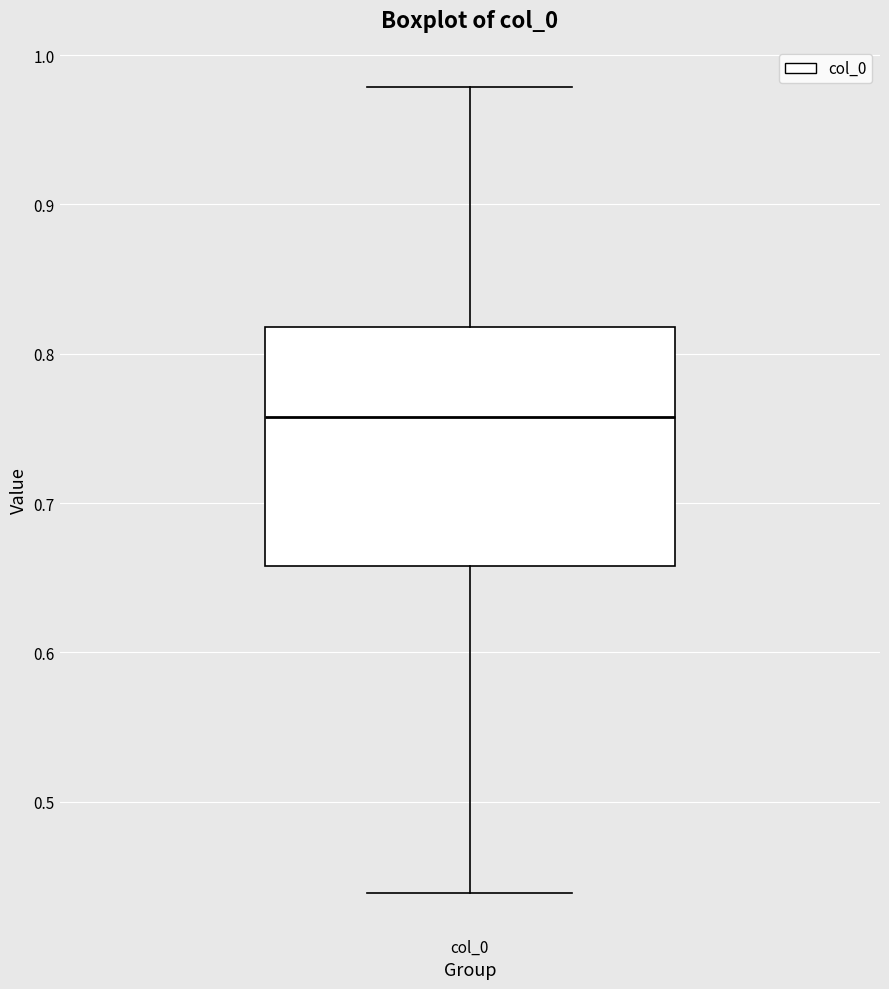

Transcribe this box plot: give where the median line is, the range the box spans, and where the two whiskers end, as read against the y-axis. The values are not printed on the chart, so give them approximately, as read against the axis.

median 0.76, box 0.66 to 0.82, whiskers 0.44 to 0.98